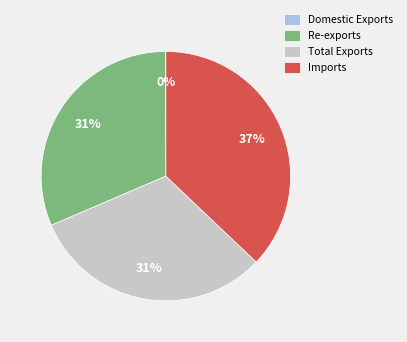

To the nearest percent, what is the average slice percentage?

25%